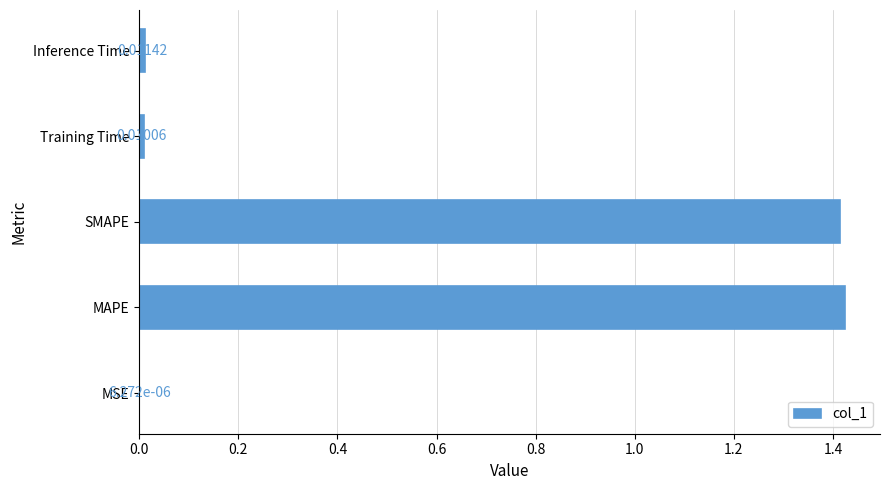

At which label is the value closest to 0?

MSE